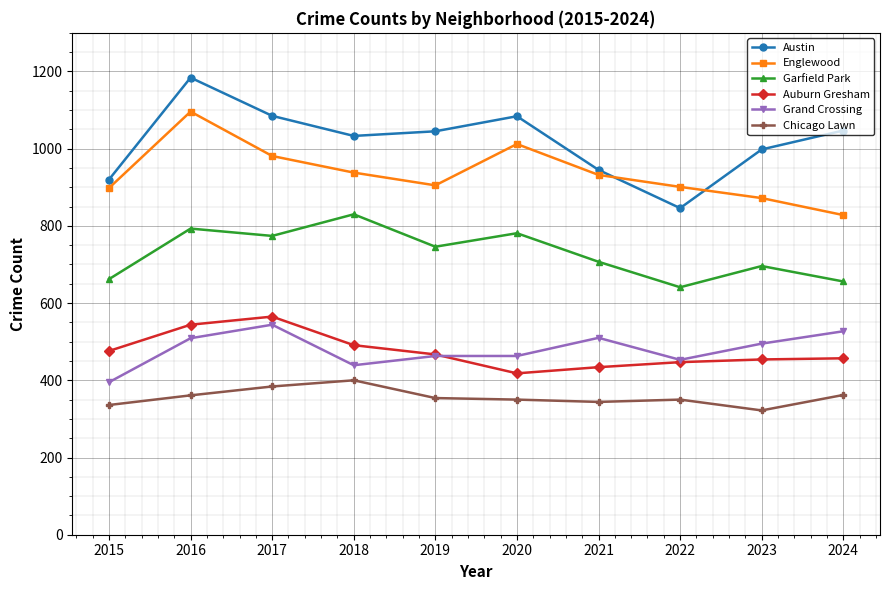

At how many categories does at least one series exceed 682?

10